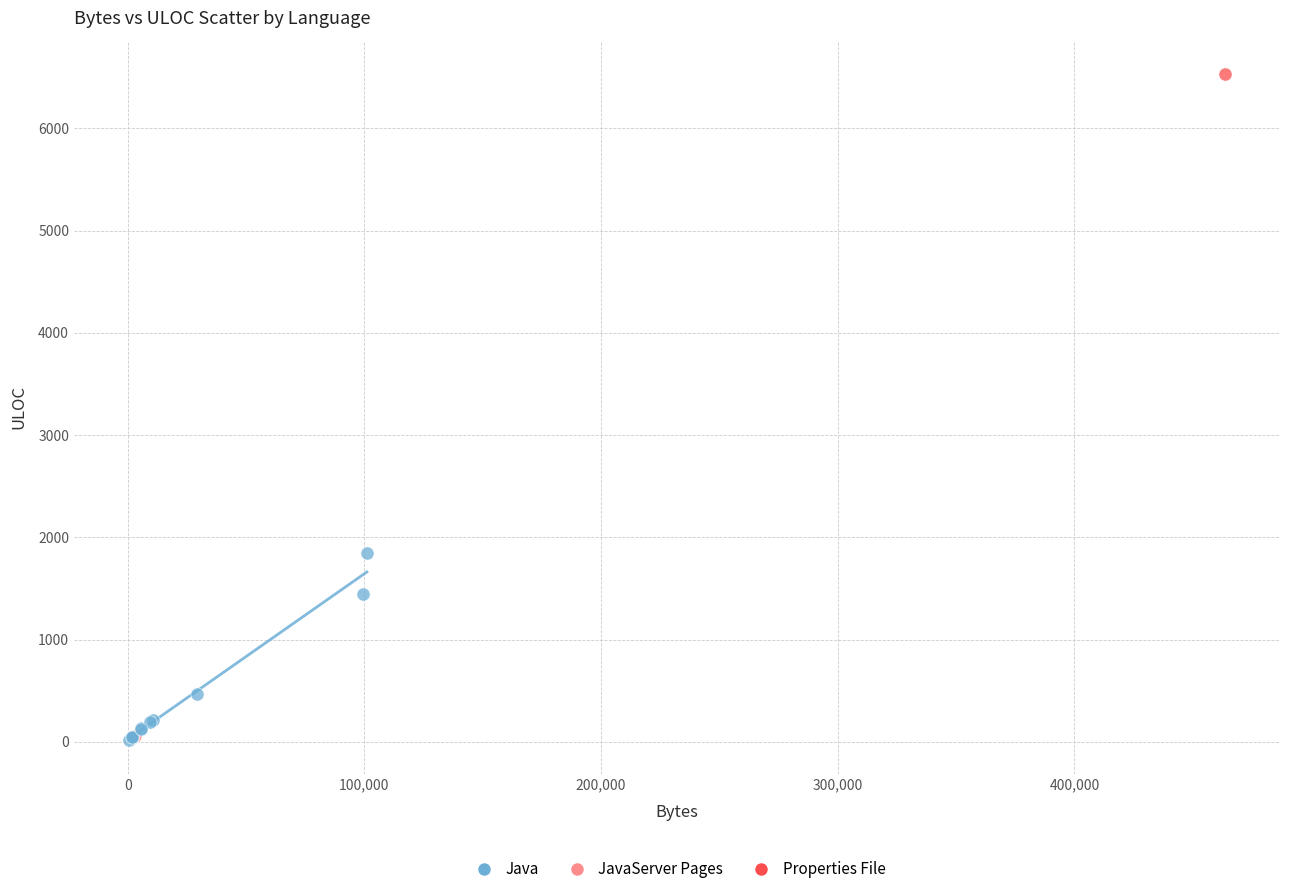

What are all the series names shown in the legend?

Java, JavaServer Pages, Properties File